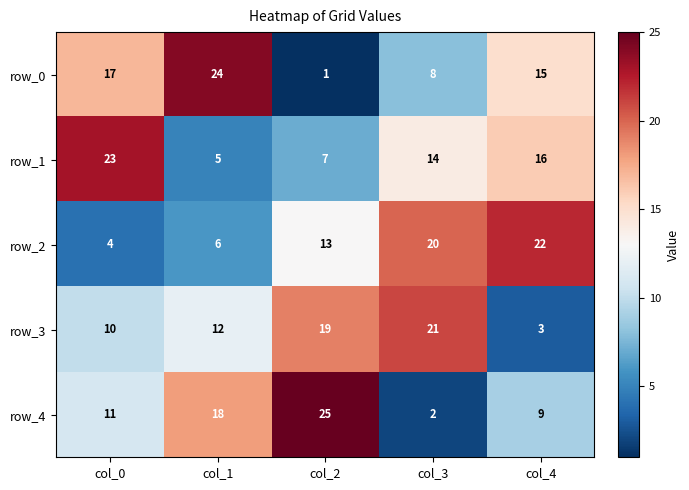

Which series changed the most between col_2 and col_3?

row_4